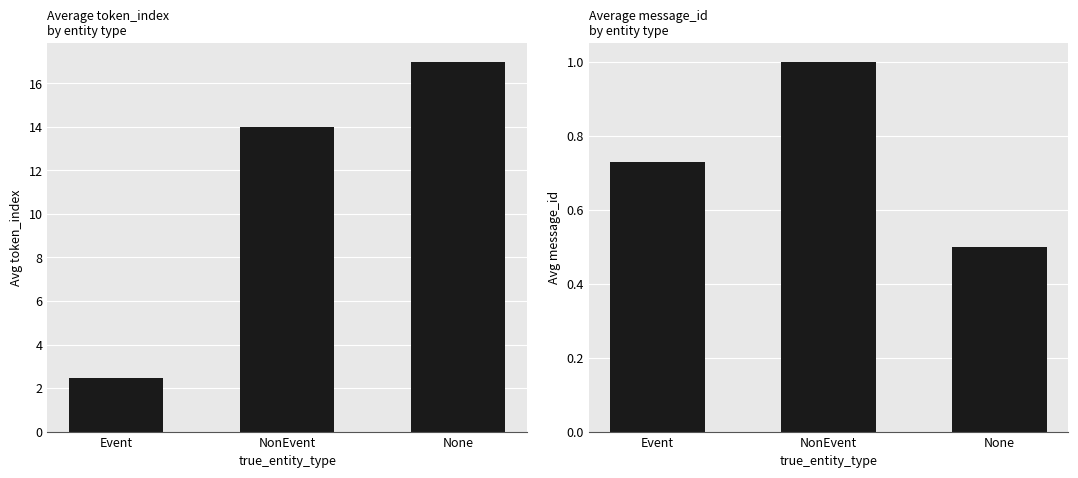

How many Avg message_id values are between 0 and 1?

3